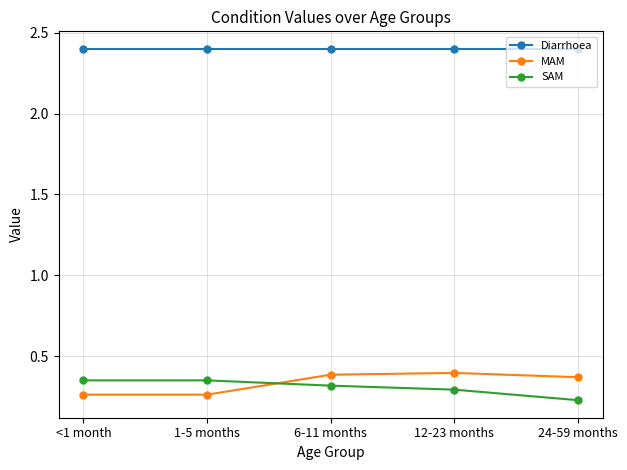

What is the spread (max minus min) of values at 12-23 months?

2.1